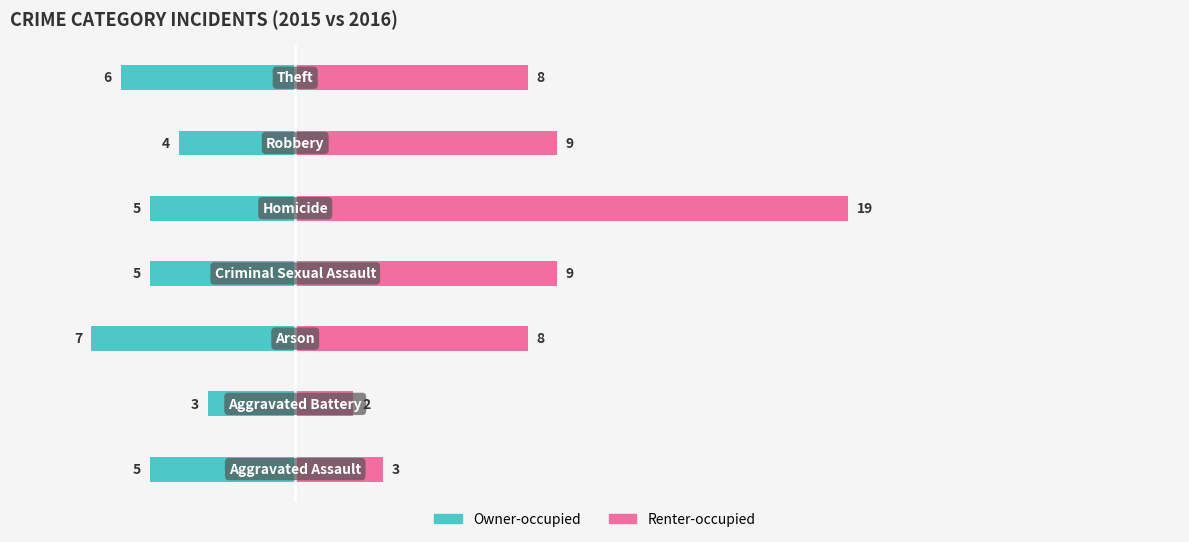

The value of Owner-occupied at 5 is -8. True or false?

False